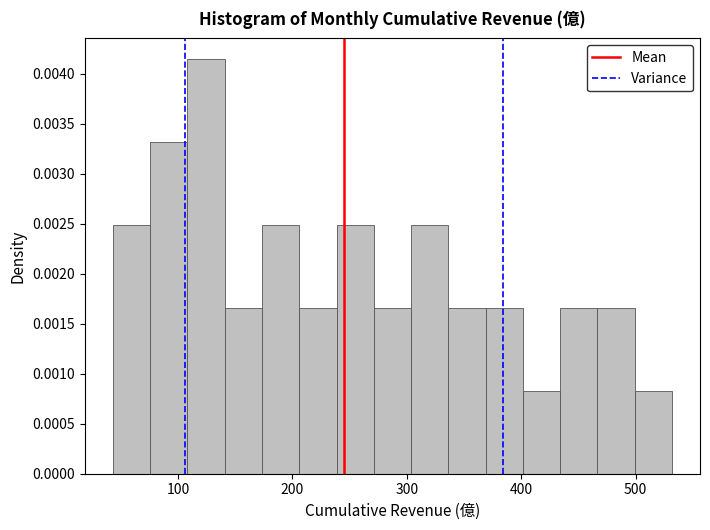

Around what value on the x-axis is the tallest bar? Give the approximate position of its centre, as read against the axis.

120